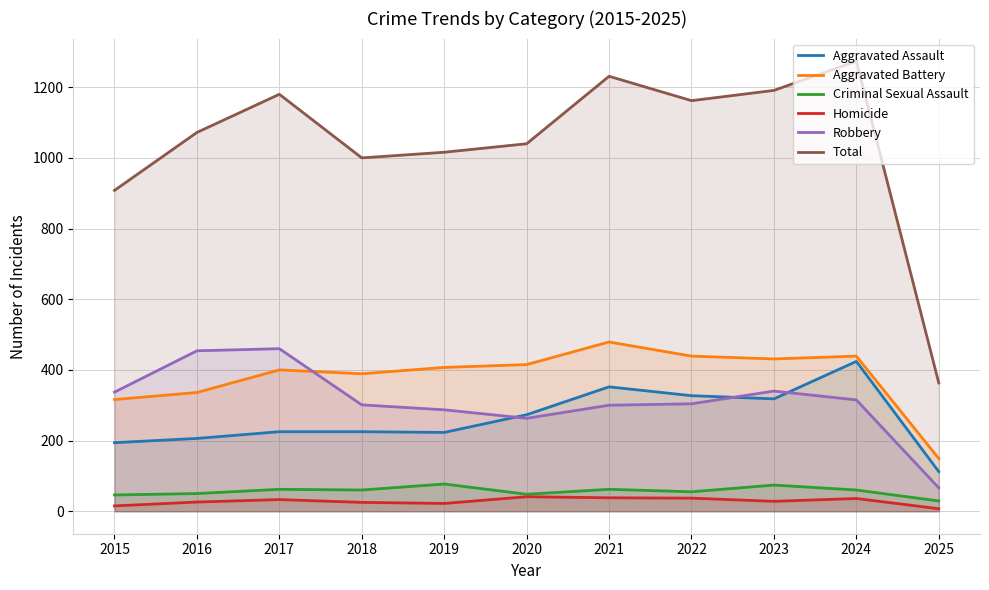

Which series has the largest range (max minus min)?

Total